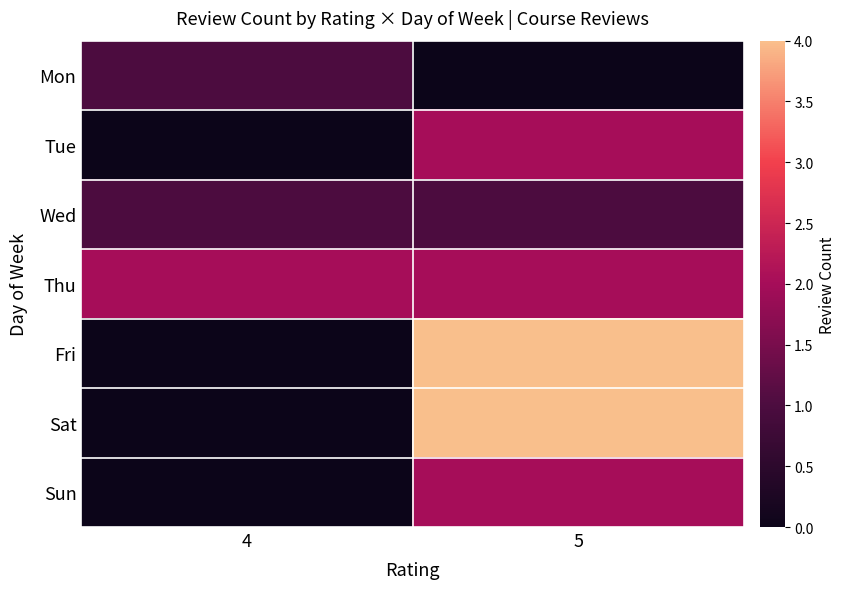

Between 4 and 5, which is larger?

4